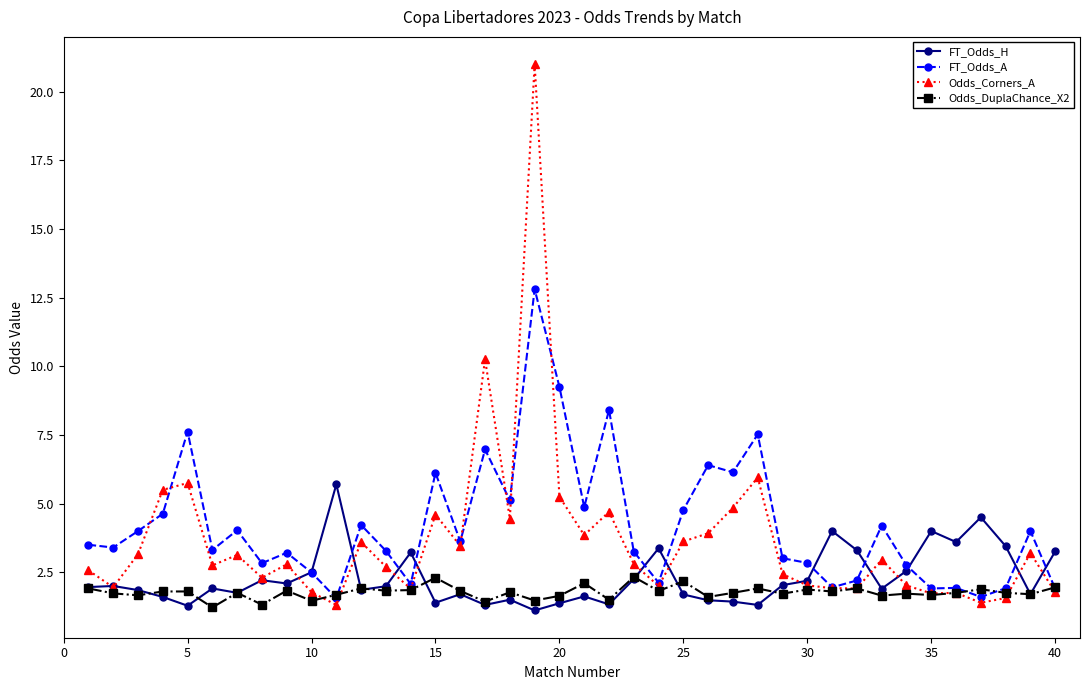

Which series has the largest total across all categories?

FT_Odds_A